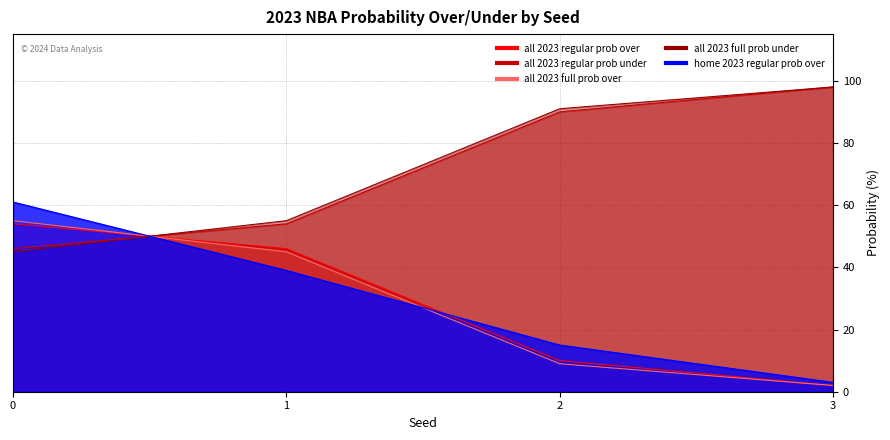

True or false: home 2023 regular prob over has a value of 20 at 2.

False